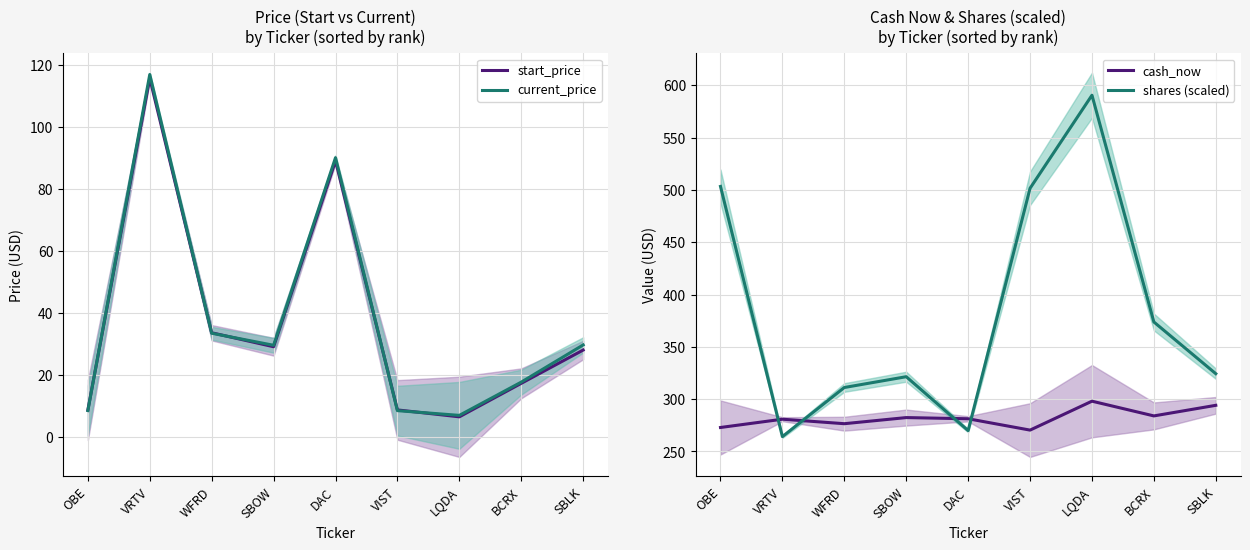

What is the value of the current_price point at the 8th from the left?

17.6